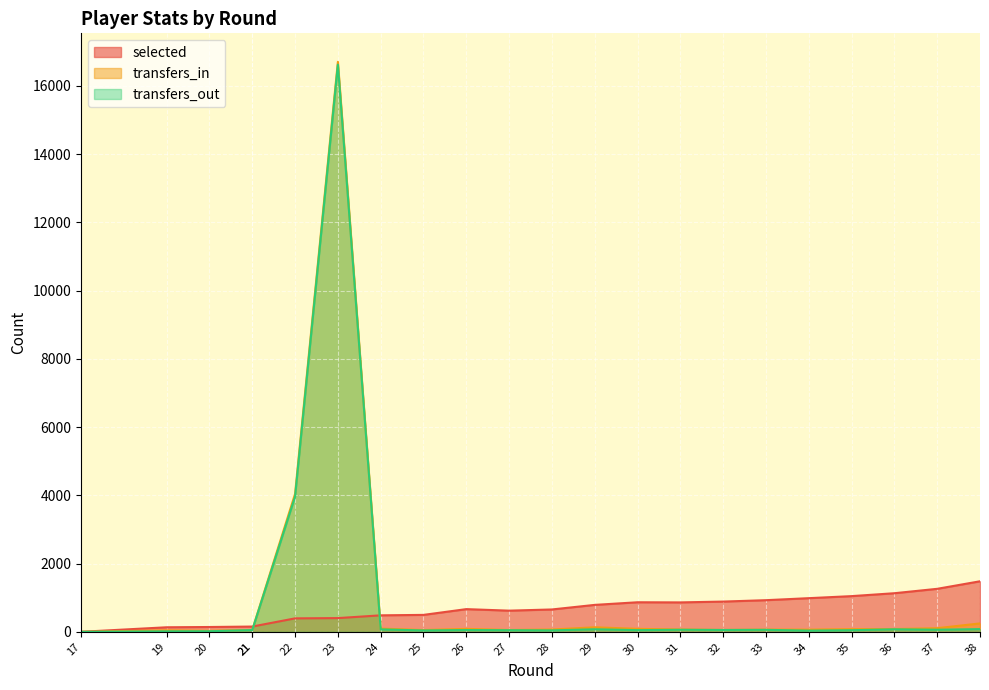

Where is selected nearest to the value 740?

29